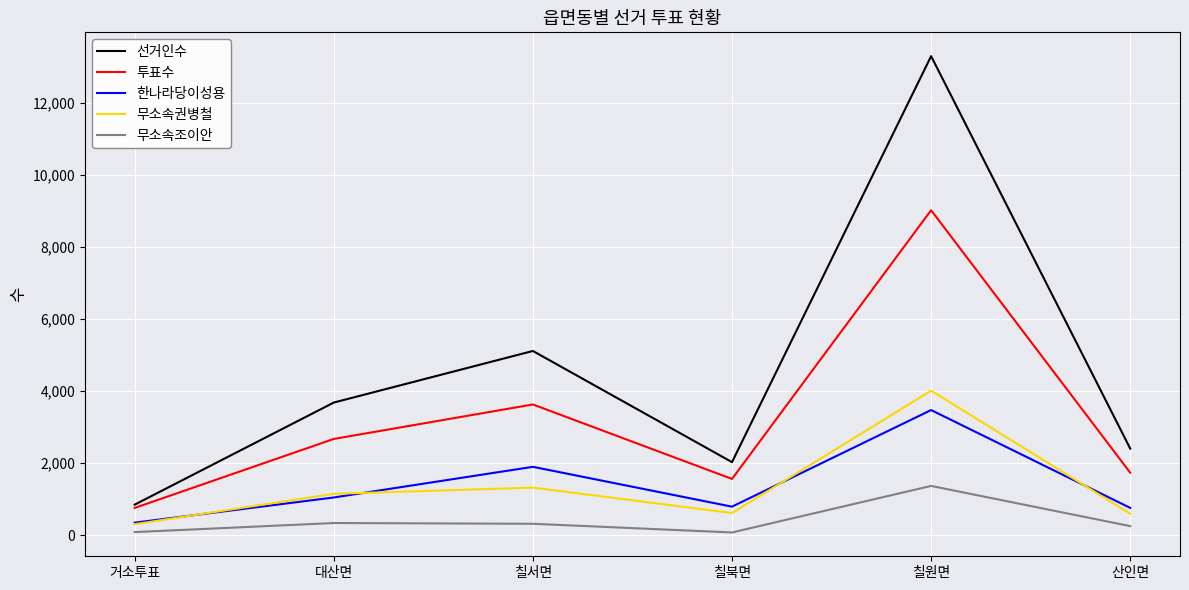

What is the average value of the 무소속권병철 series?

1334